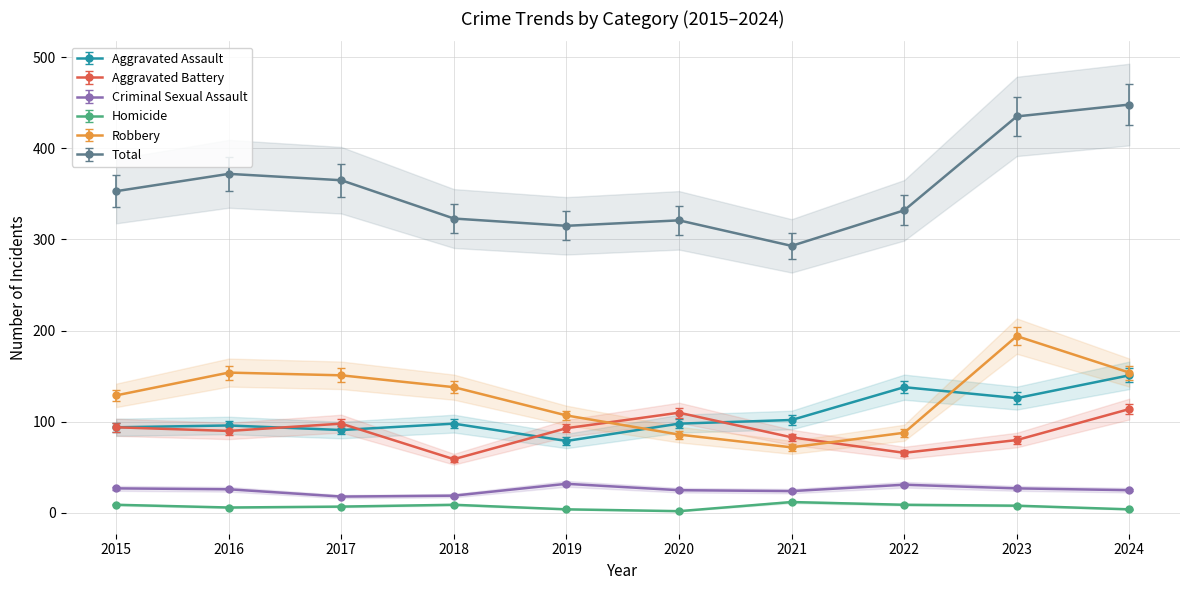

Is it true that Homicide equals 9 at 2022?

True